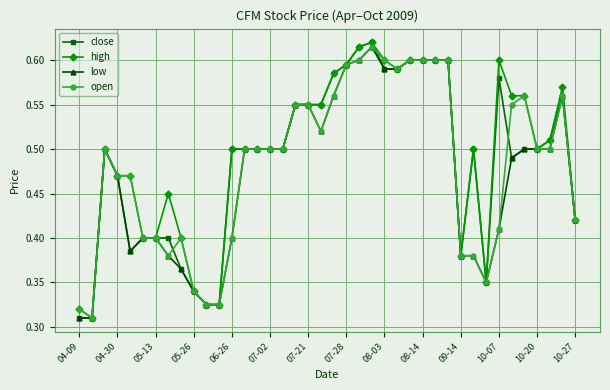

How many high values are between 0 and 1?

40